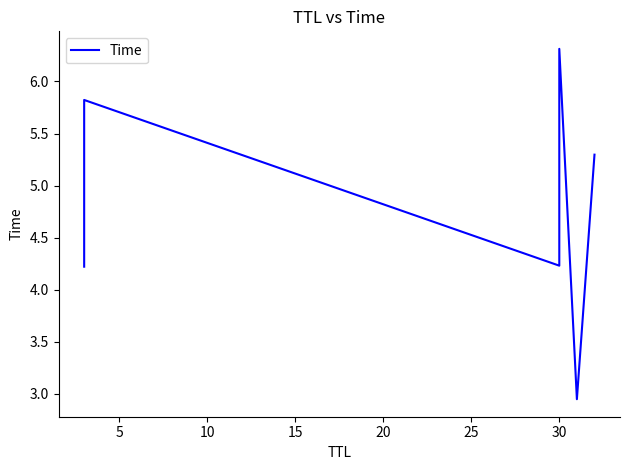

Is it true that the value at 20 is 1.3?

False